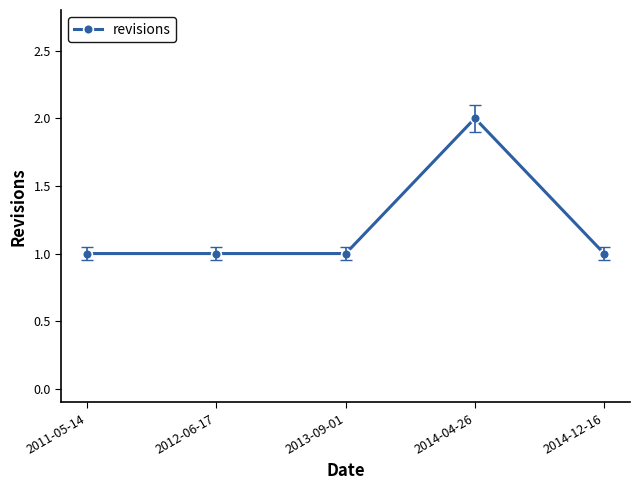

What is the difference between the values at 2014-12-16 and 2014-04-26?

1